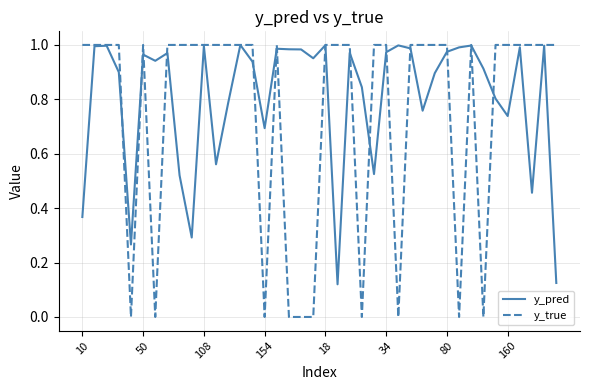

List the series in order of their overall mean, highest first.

y_pred, y_true